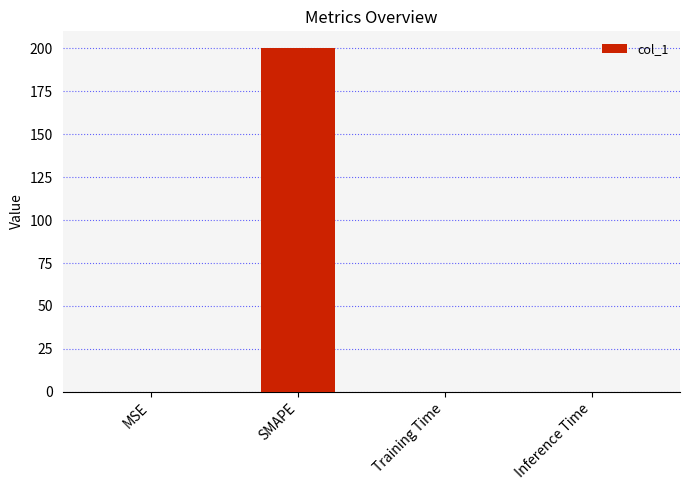

The value at Training Time is 0.0. True or false?

True